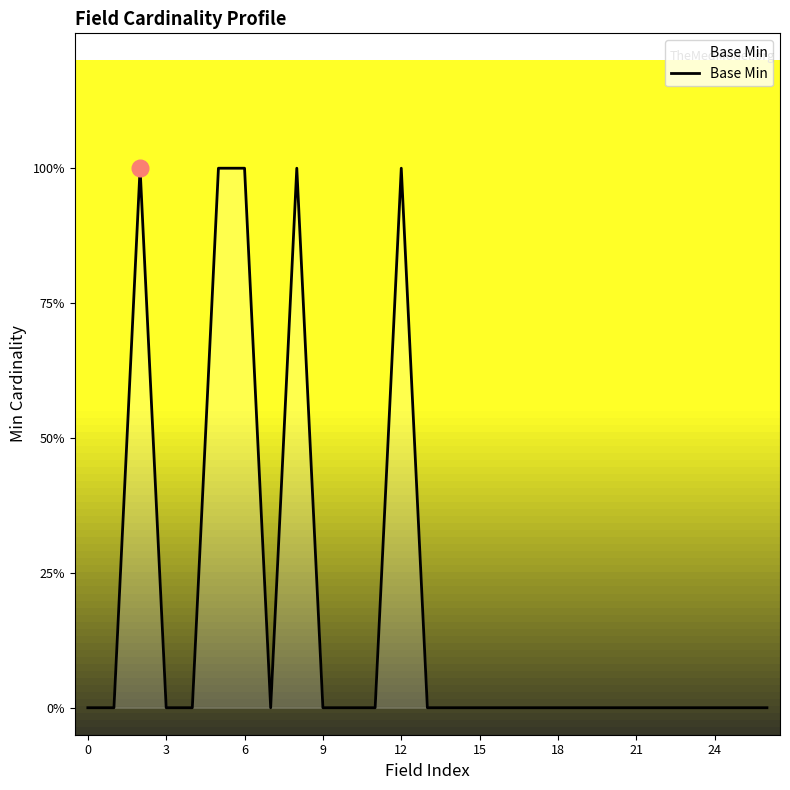

Does the chart have visible grid lines?

No